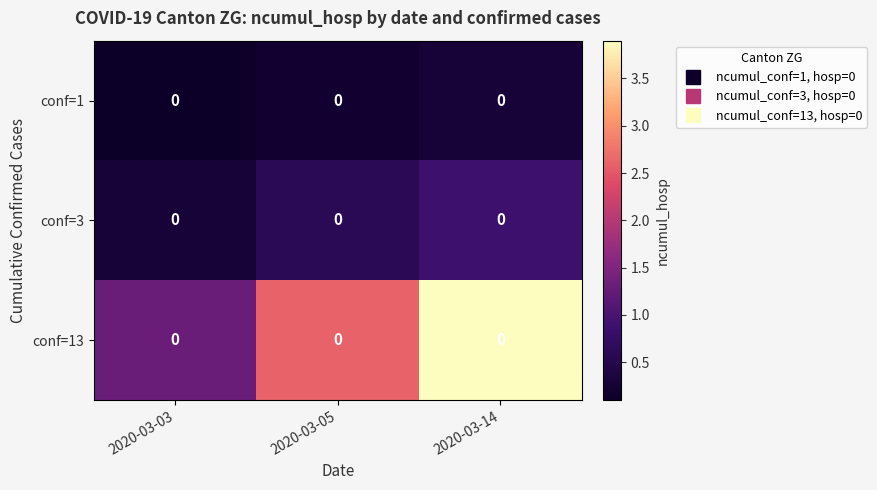

Which series has the largest total across all categories?

conf=13